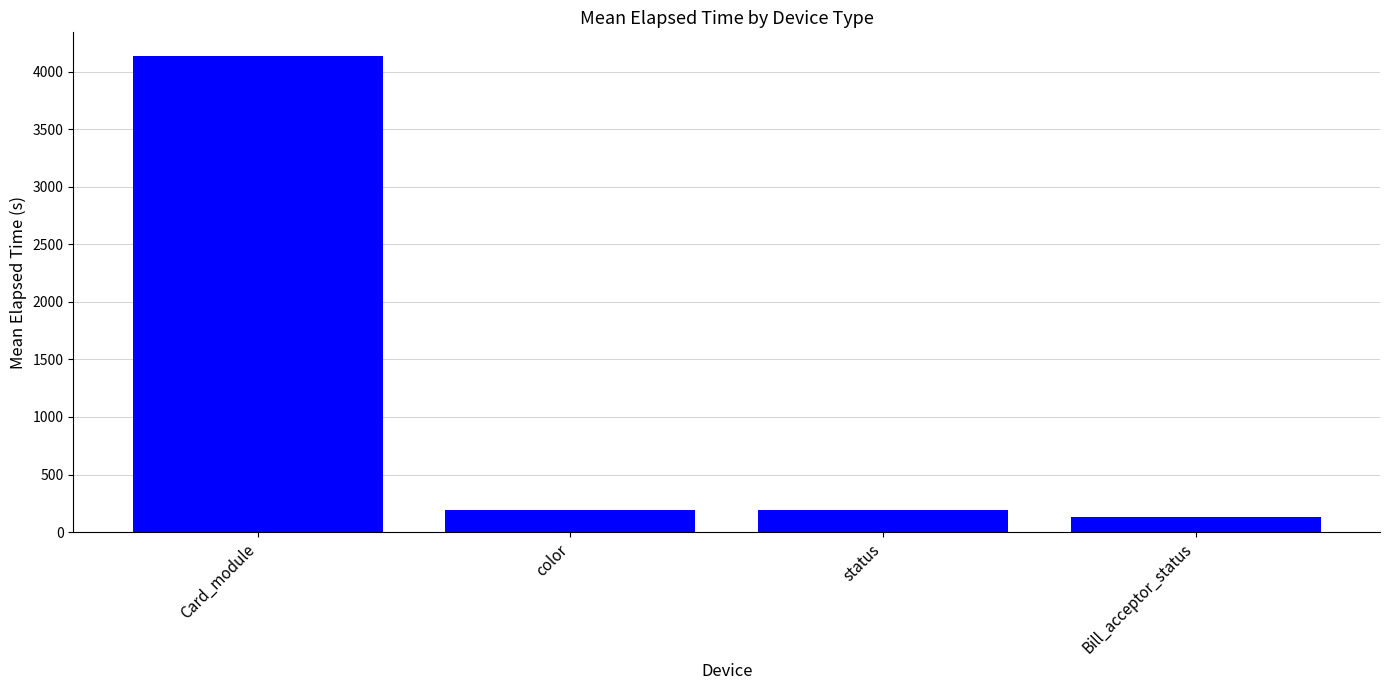

What is the value of the 1st bar from the left?

4137.1